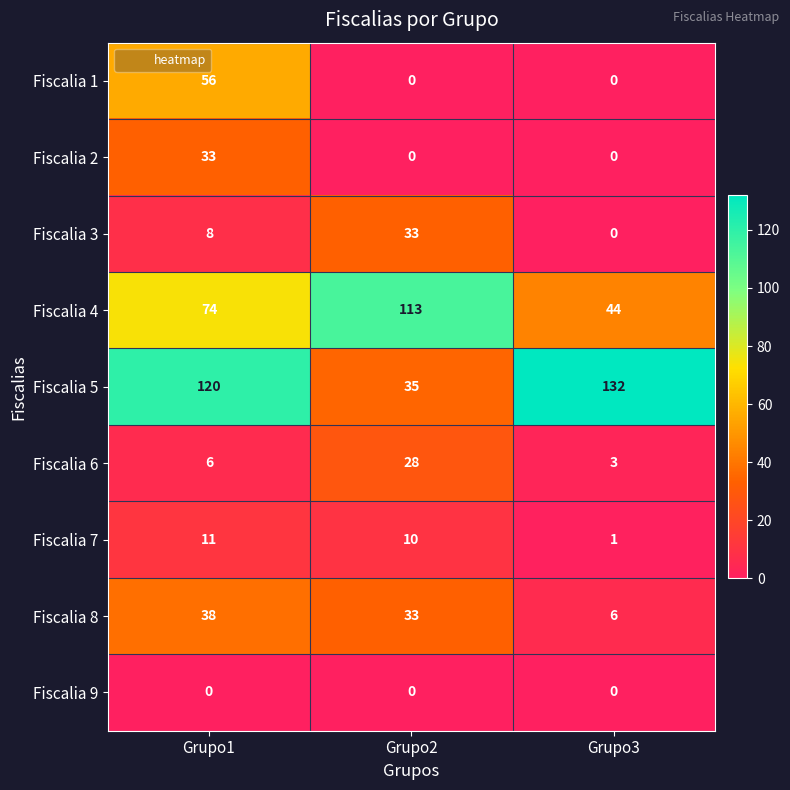

At which category is the sum across all series the highest?

Grupo1